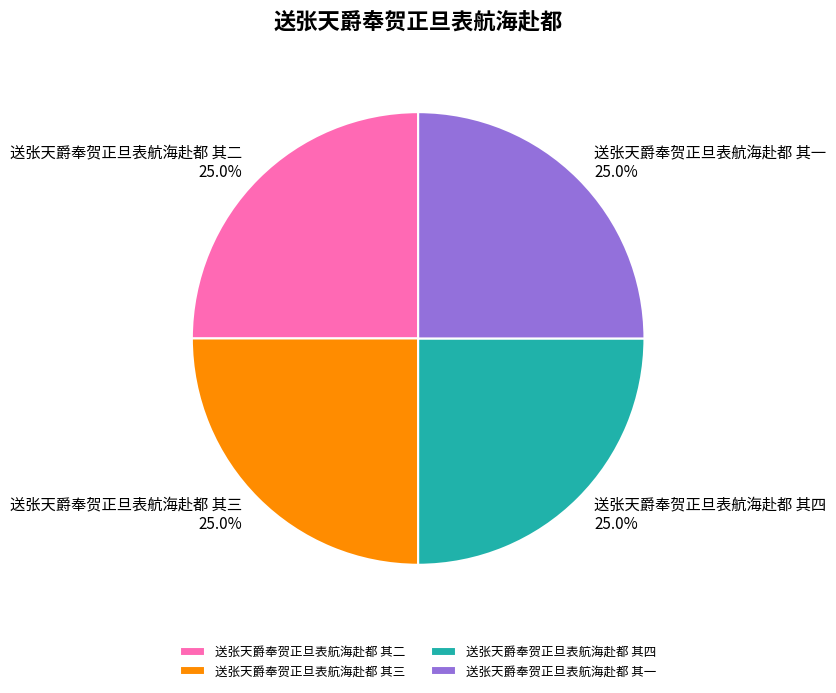

The 送张天爵奉贺正旦表航海赴都 其四 slice represents 31% of the pie. True or false?

False